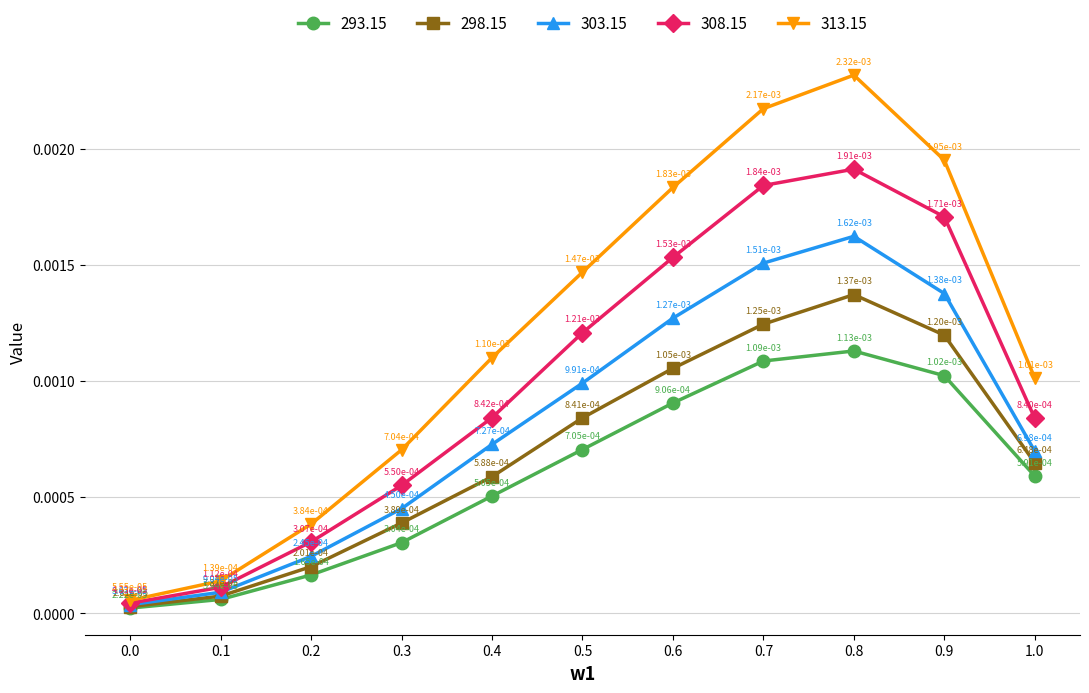

Rank the series by their average value, from highest to lowest.

313.15, 308.15, 303.15, 298.15, 293.15